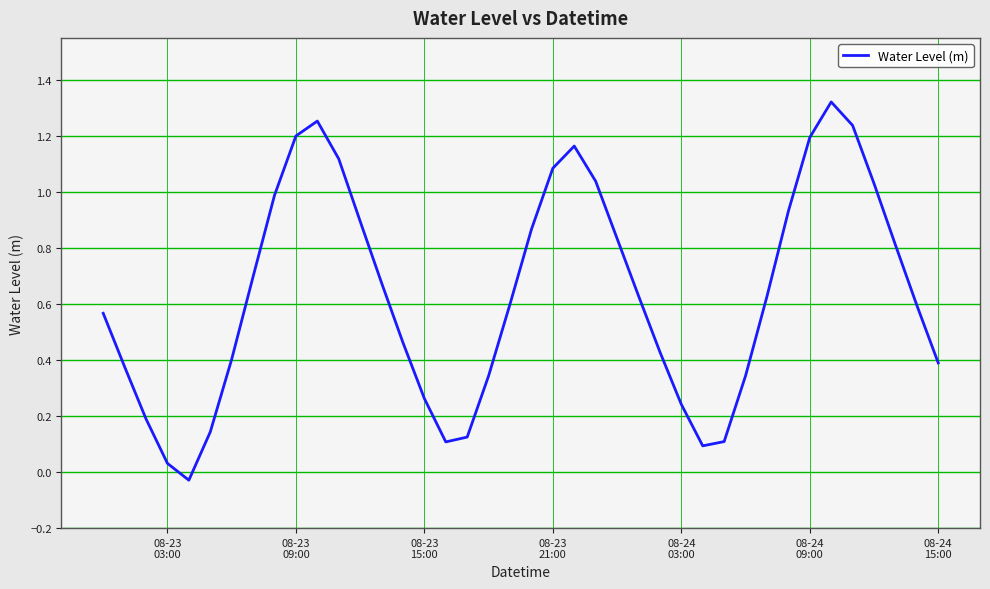

What is the difference between the maximum and minimum values?

1.4